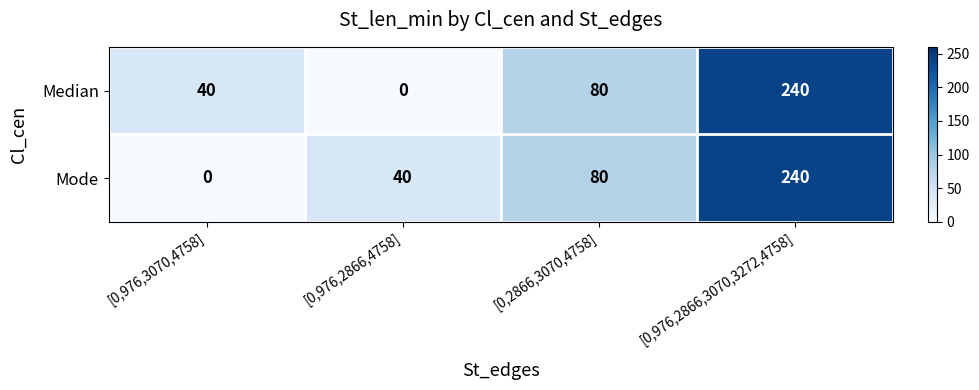

Count the Mode values in the range 40 to 240.

3